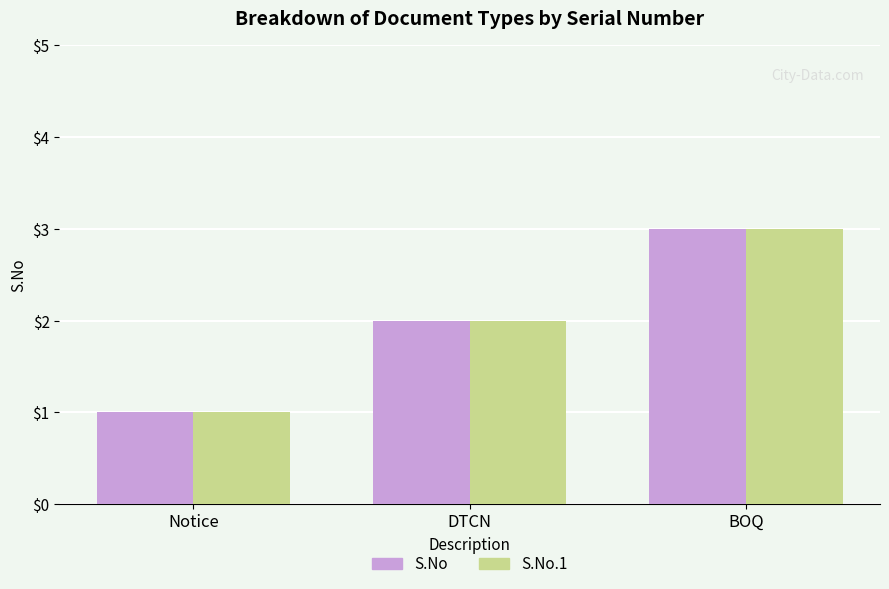

Count the S.No.1 values in the range 1 to 3.

3